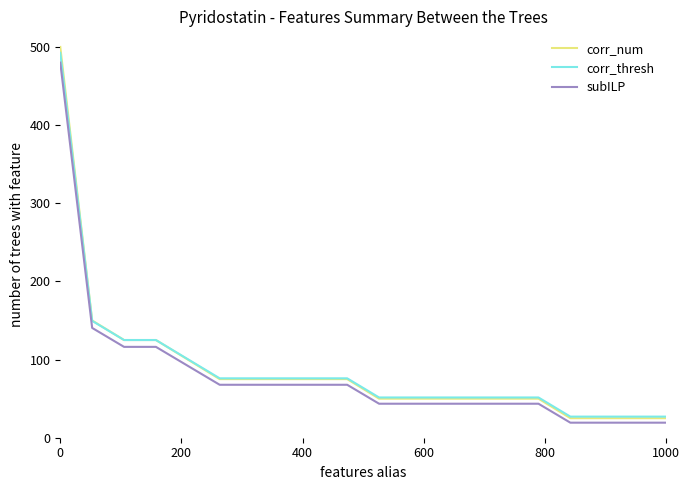

Which series has the widest spread of values?

corr_num